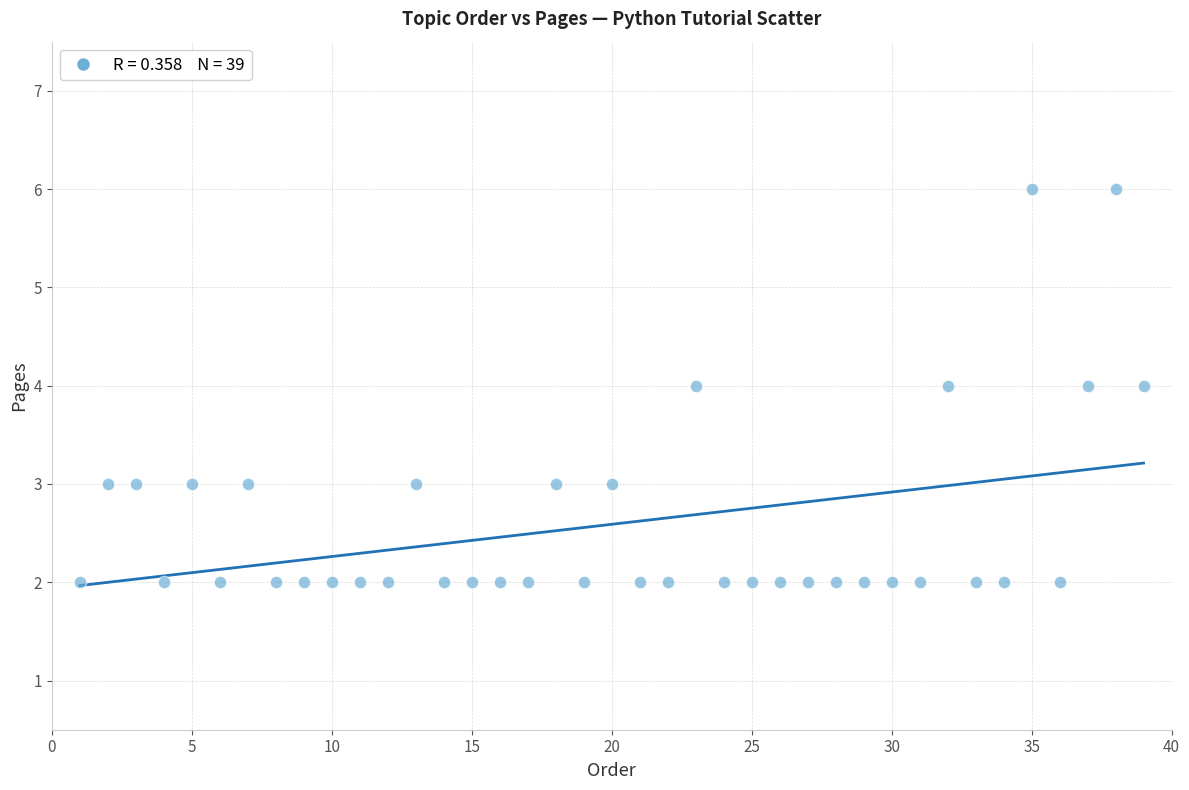

What is the range of X values (max minus min)?

38